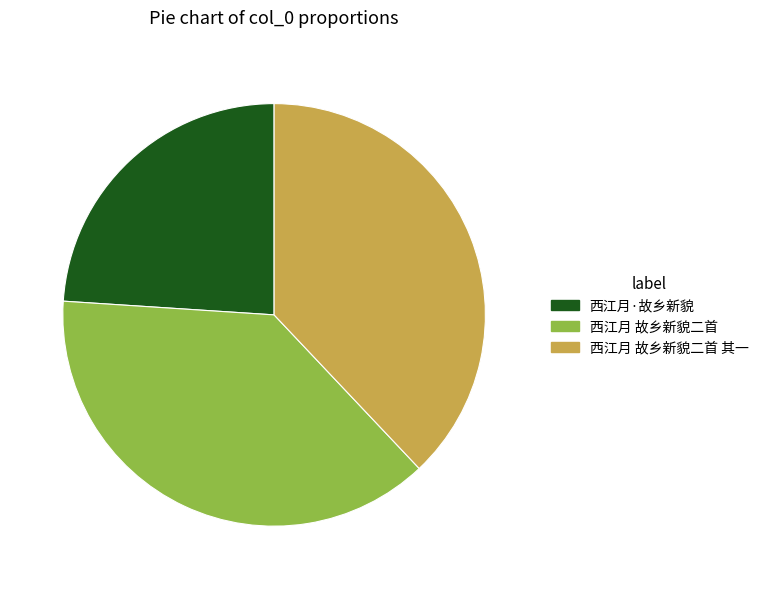

Is there any slice that represents more than half of the pie?

No